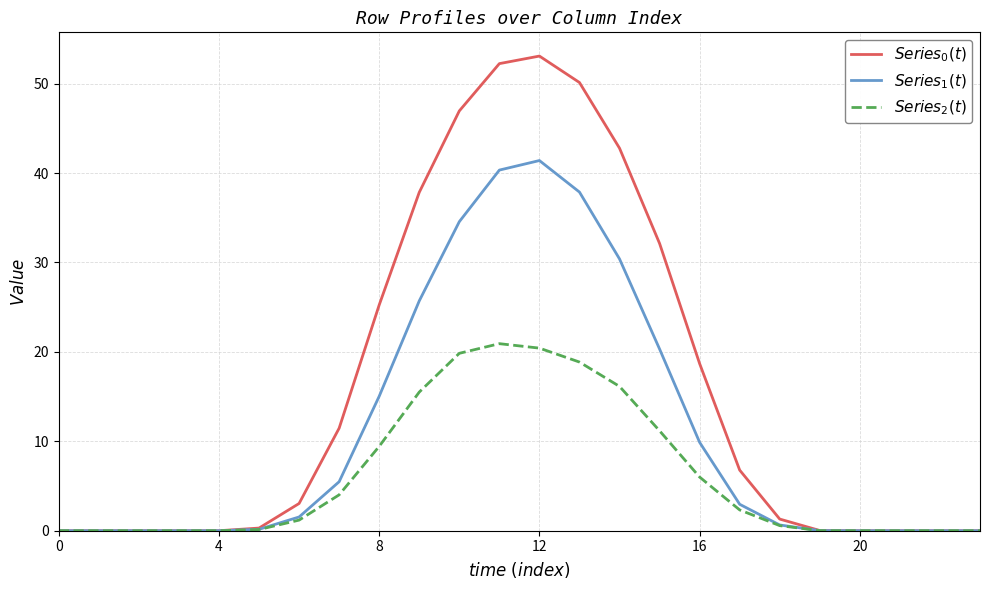

True or false: $Series_1(t)$ and $Series_0(t)$ cross at least once.

False